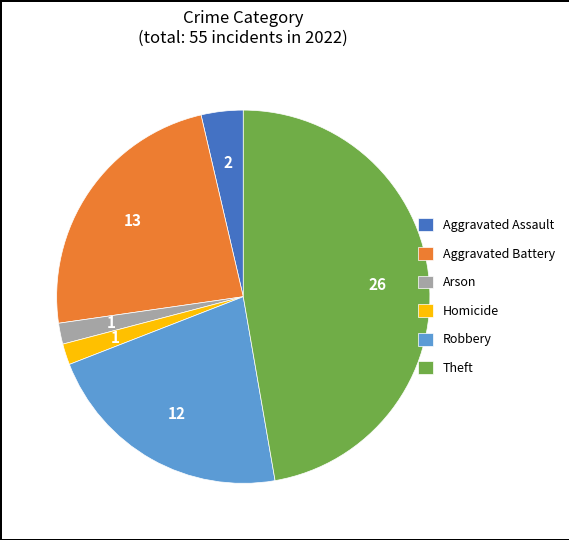

Approximately how many times larger is the value at Aggravated Assault compared to Arson?

2.0